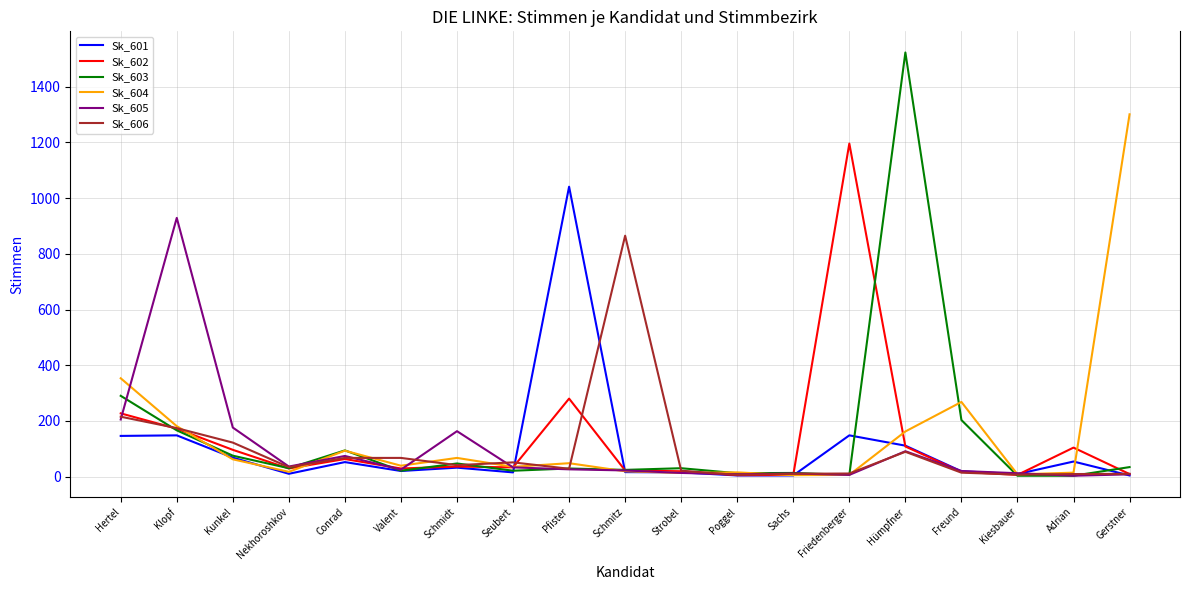

What is the highest value of the Sk_601 series?

1041